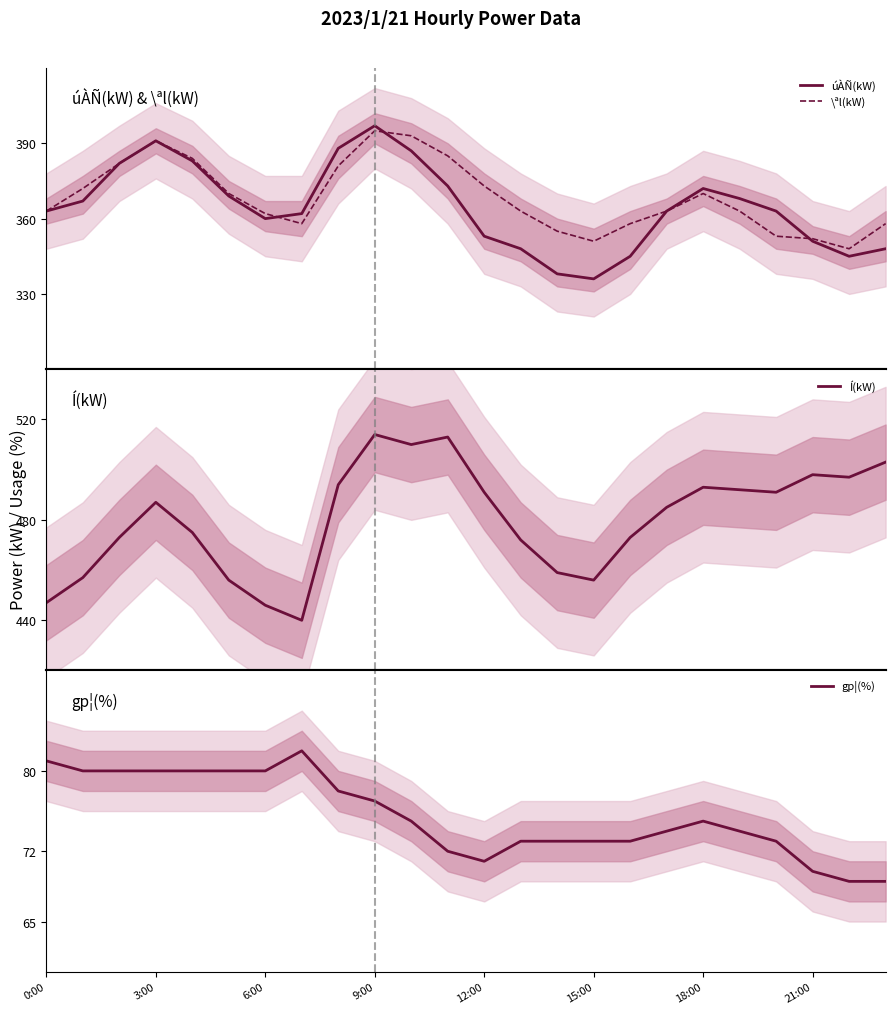

What is the difference between the second highest and second lowest values in the gp¦(%) series?

12